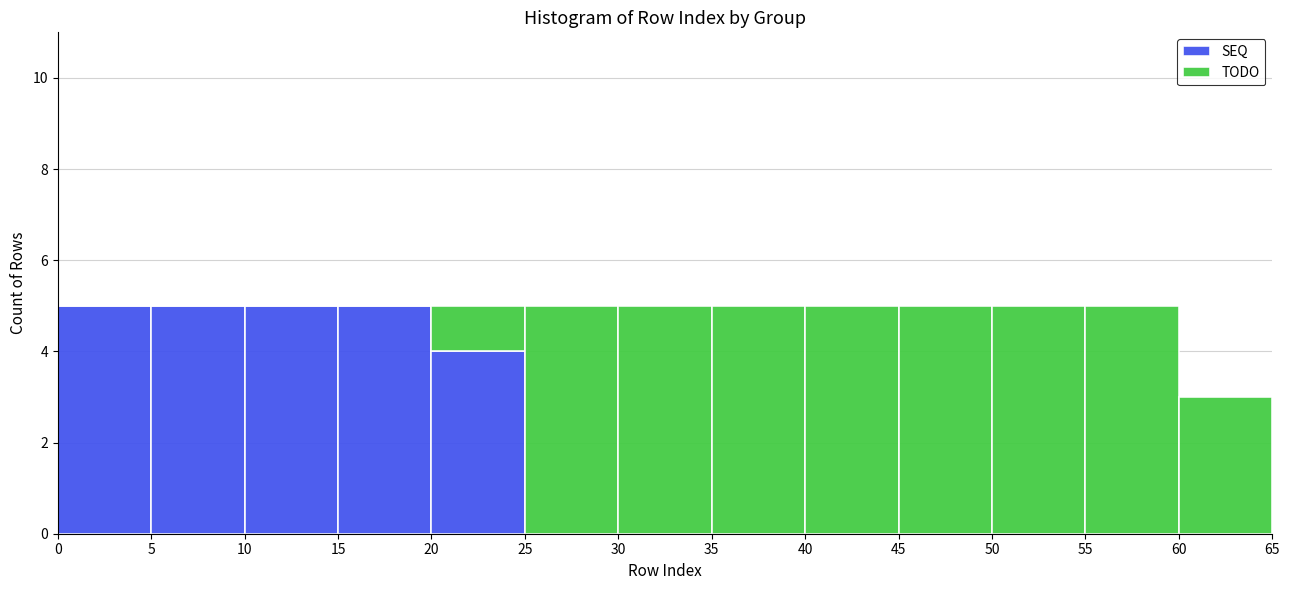

What is the total height of the stacked bar covering 45 to 50 on the x-axis? The values are not printed on the chart, so give them approximately, as read against the axis.

5